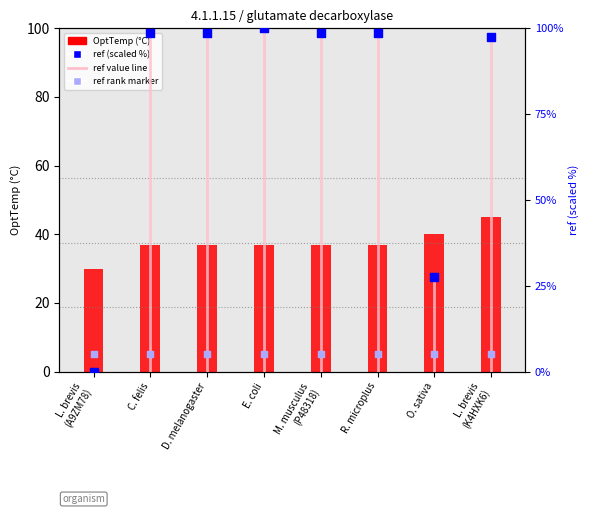

At how many categories does at least one series exceed 64?

6